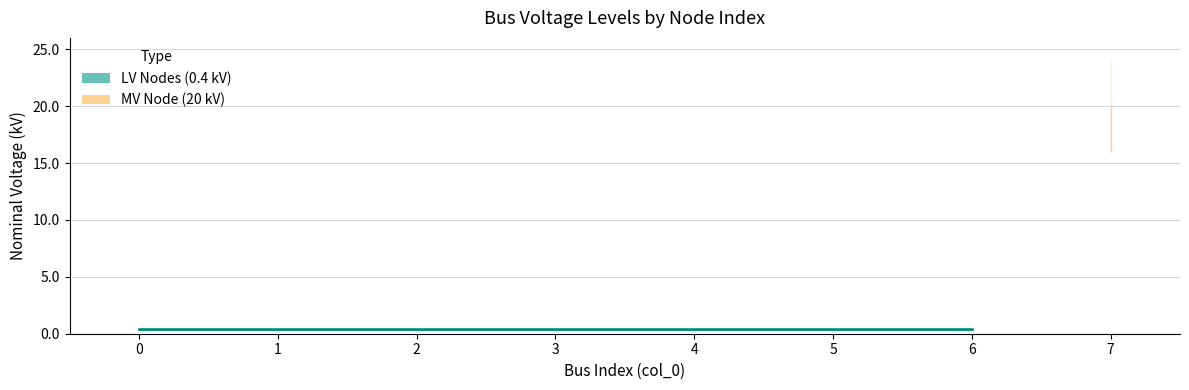

Does the chart display data point markers on the line(s)?

No